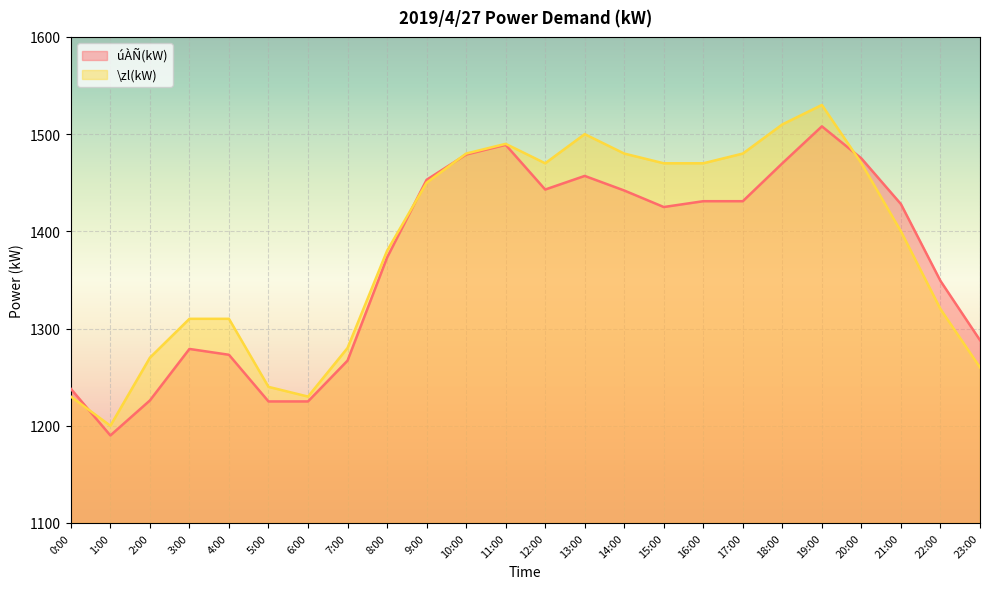

What is the smallest value displayed?

1190